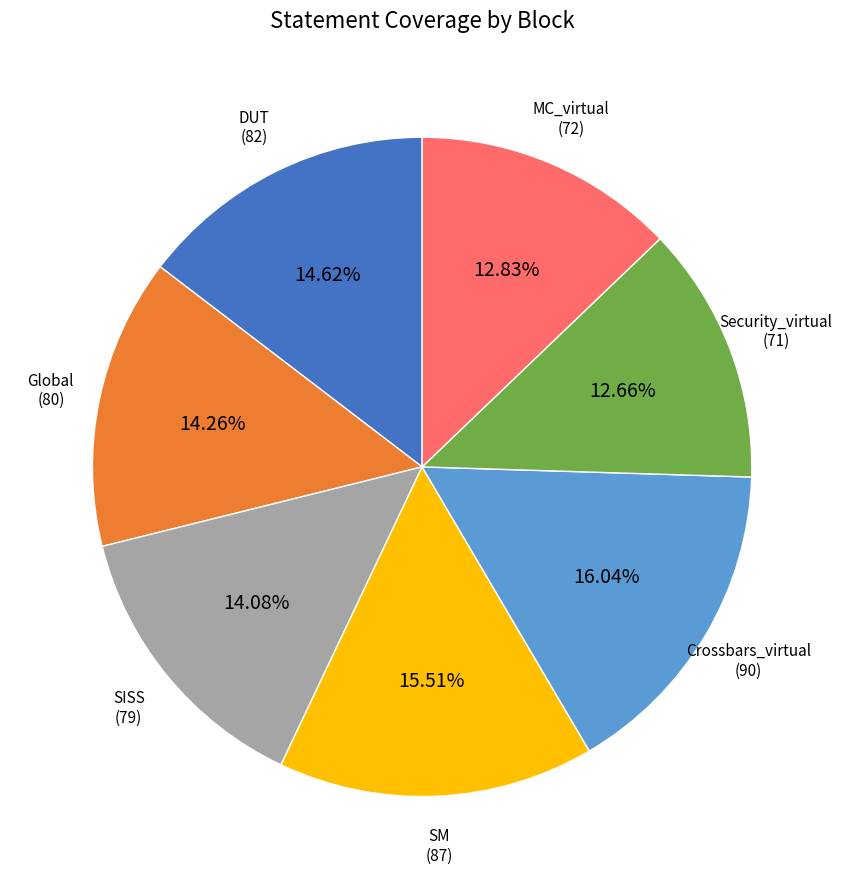

Count the number of slices in the pie.

7